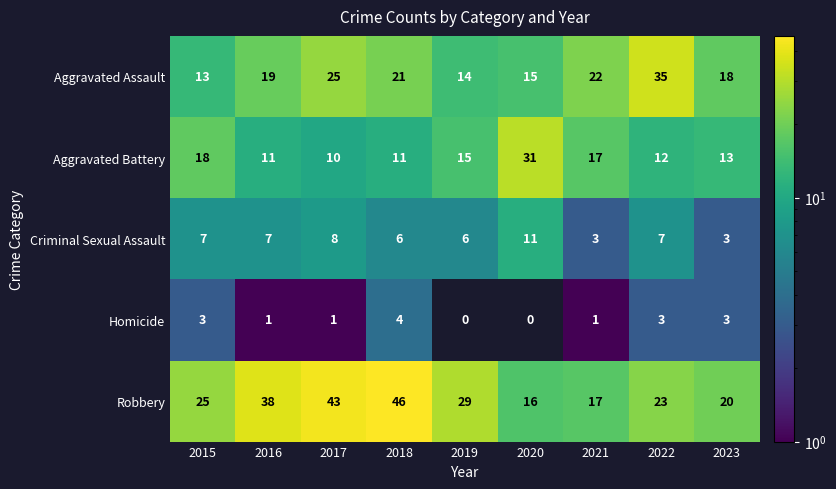

Is it true that Criminal Sexual Assault equals 4.8 at 2017?

False